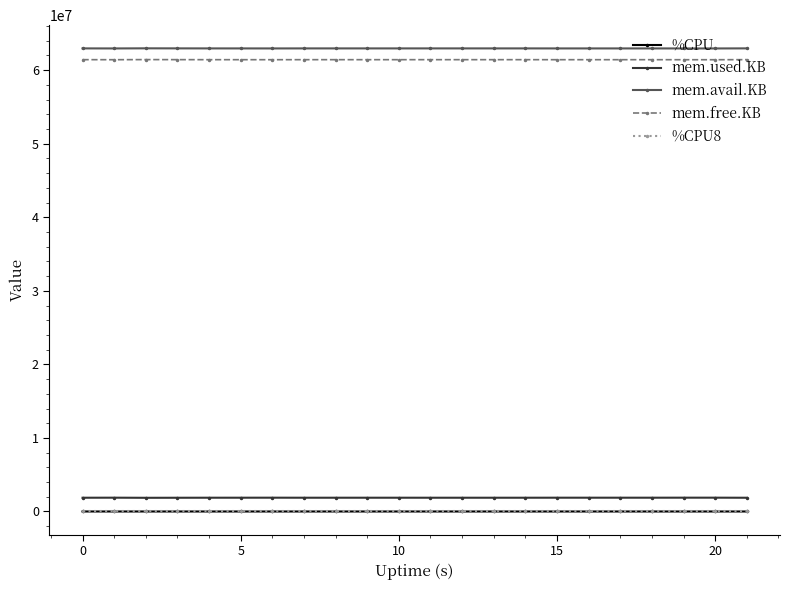

How many categories are shown in the chart?

22